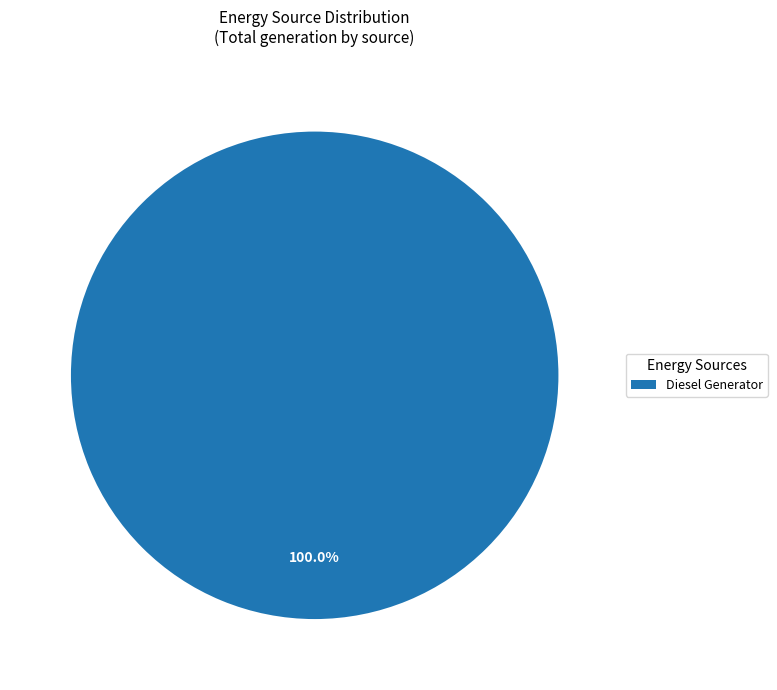

Rank the categories by value from highest to lowest.

Diesel Generator